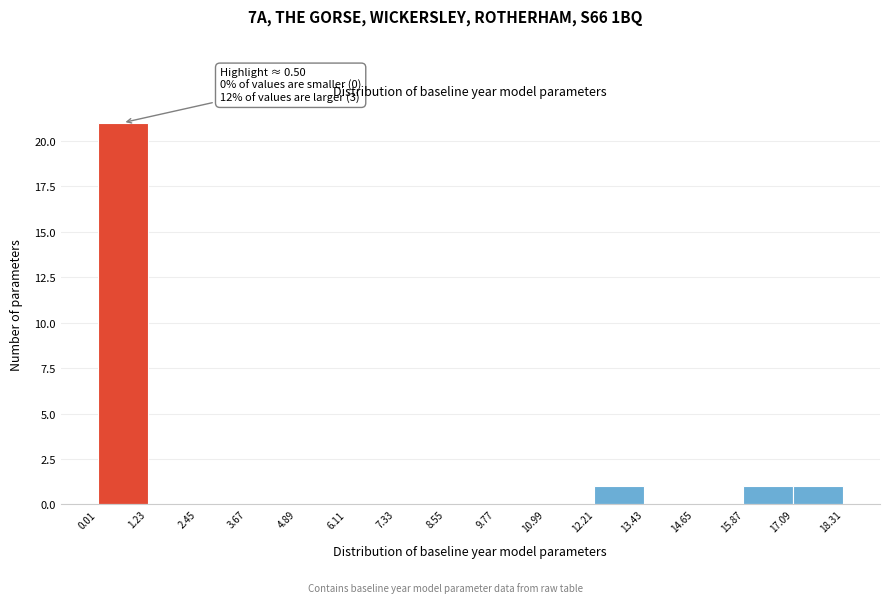

Over which range of the x-axis is the bar tallest?

0.01 to 1.23